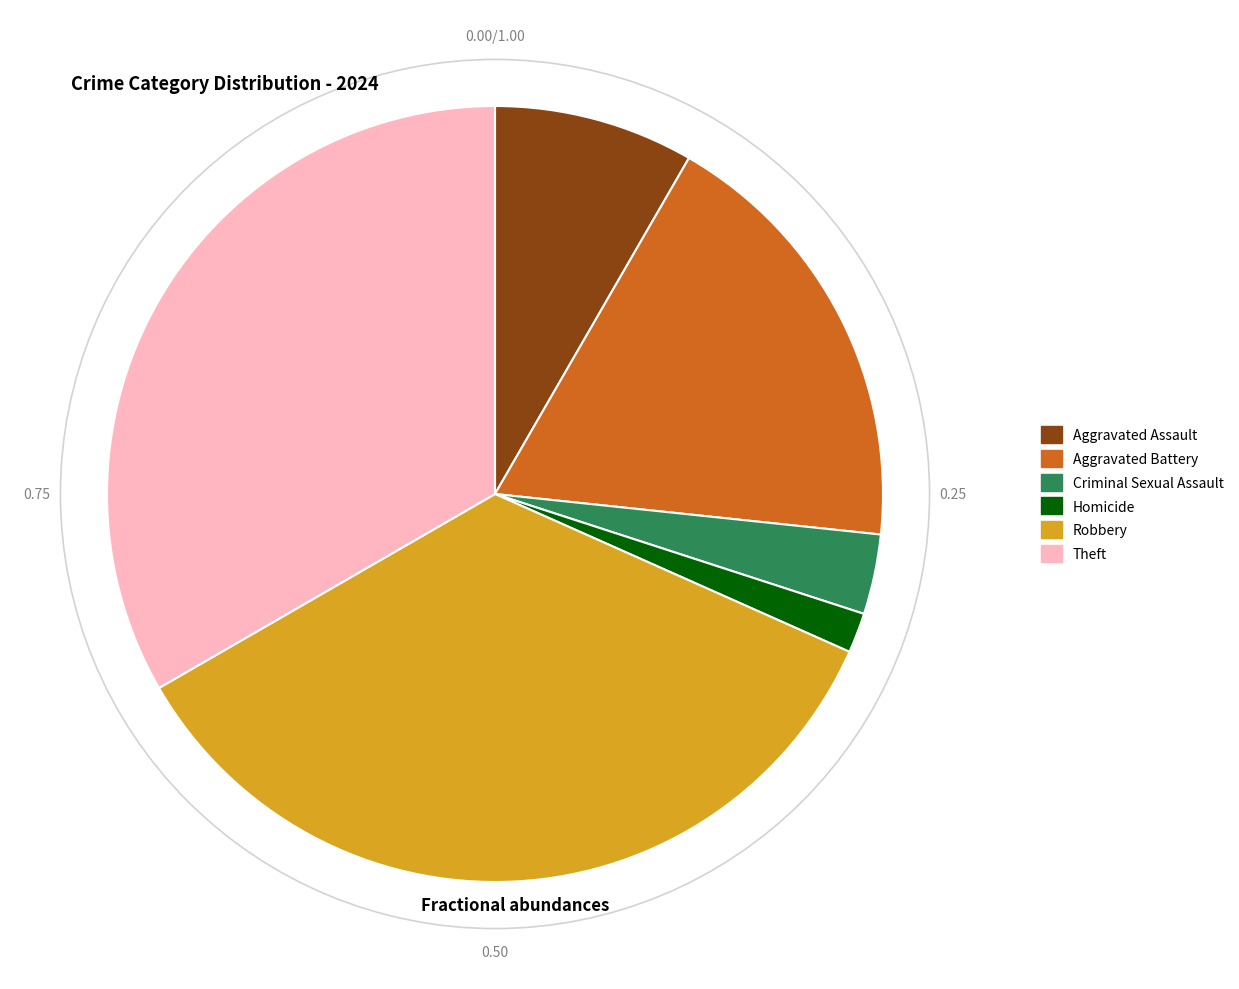

Does Criminal Sexual Assault account for over 50% of the chart?

No